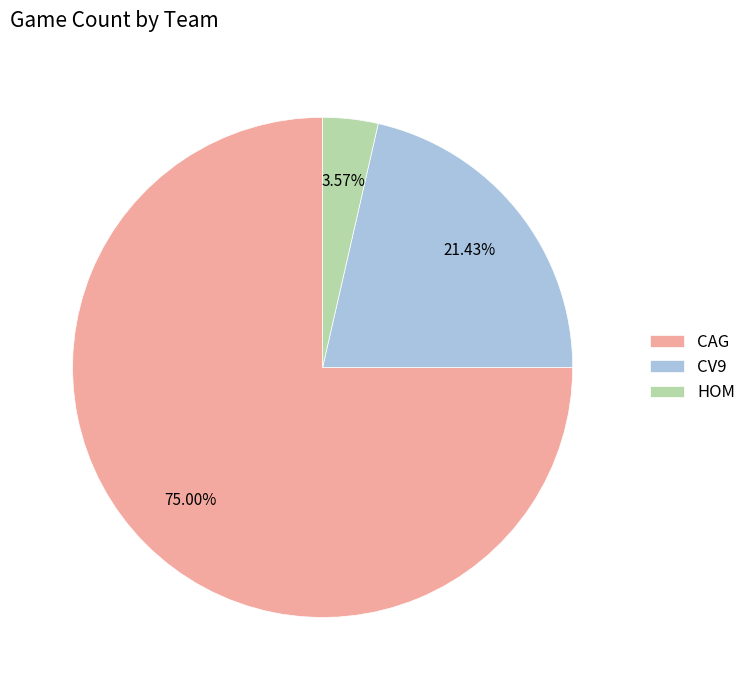

How many segments does this pie chart have?

3